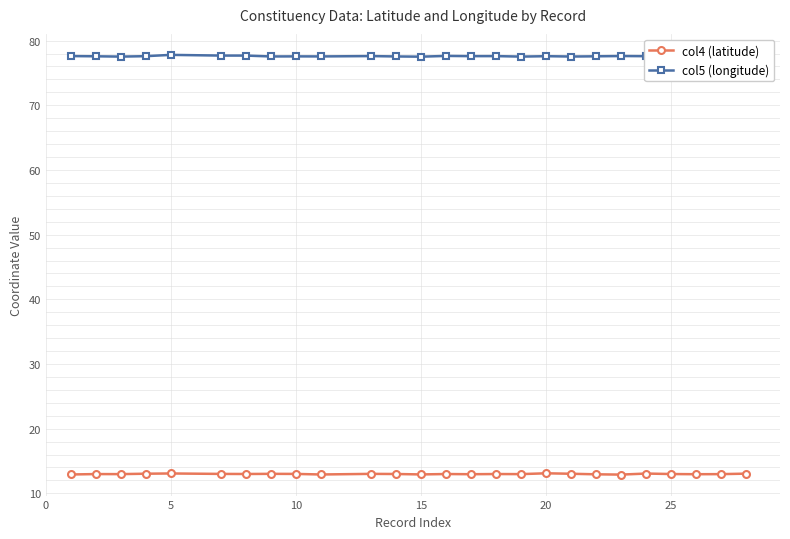

What are all the series names shown in the legend?

col4 (latitude), col5 (longitude)